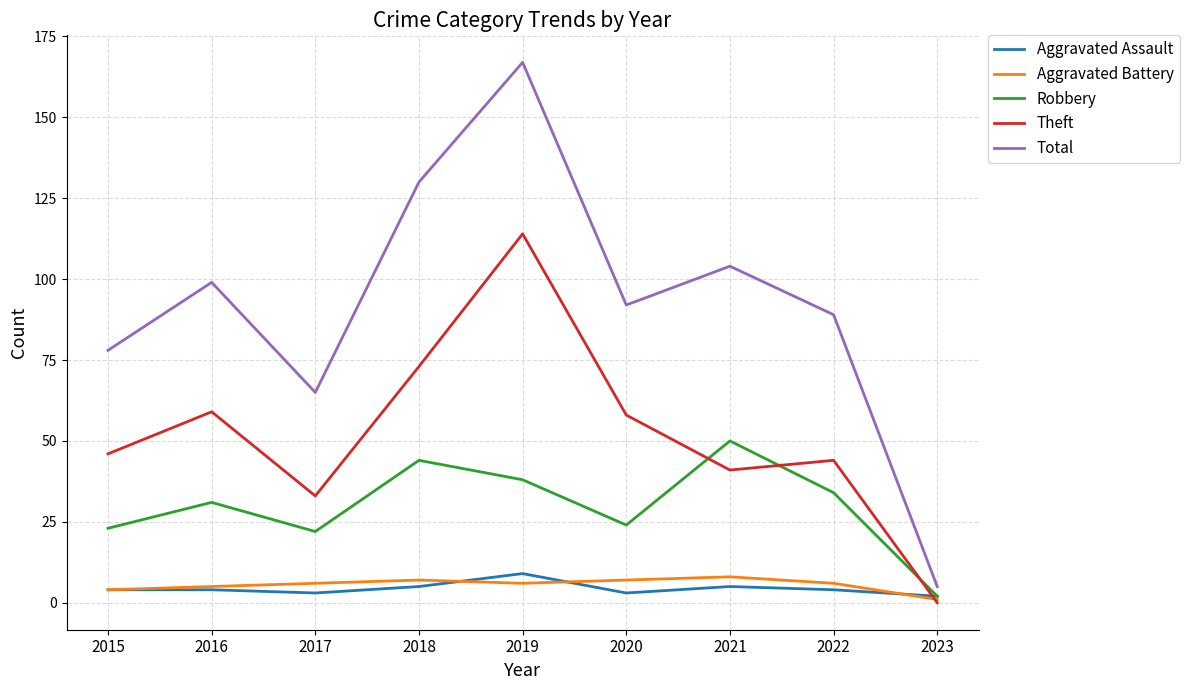

Rank the series at 2020 from highest to lowest value.

Total, Theft, Robbery, Aggravated Battery, Aggravated Assault